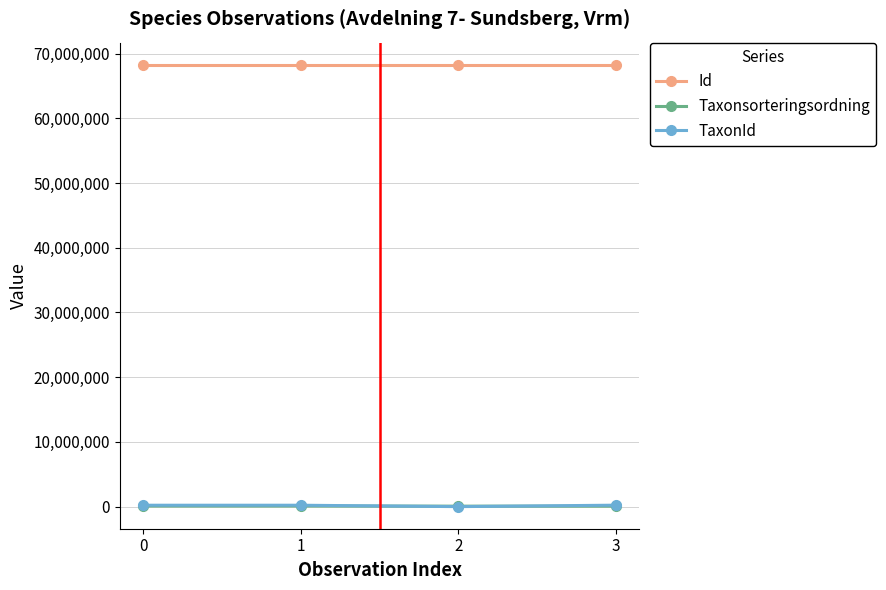

What is the average value of the Taxonsorteringsordning series?

89263